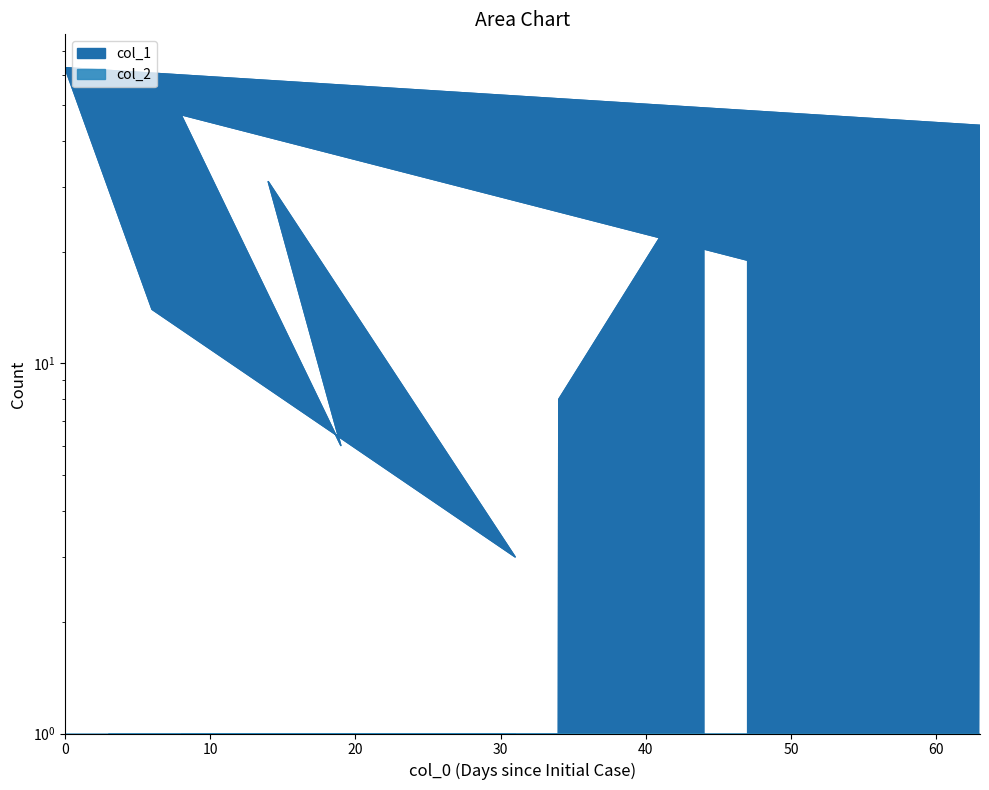

How many interior local peaks (higher than both neighbors) does the data have?

3